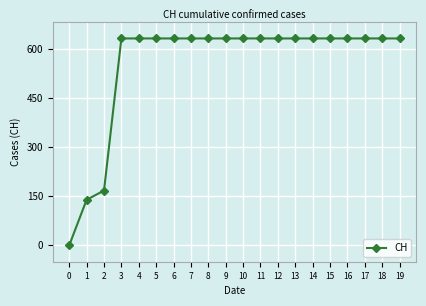

How many positive values are there?

19